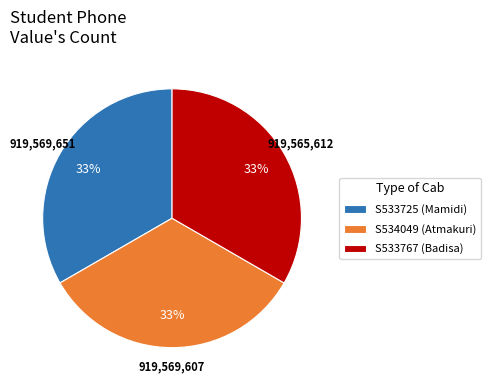

Approximately how many times larger is the value at S534049 (Atmakuri) compared to S533767 (Badisa)?

1.0